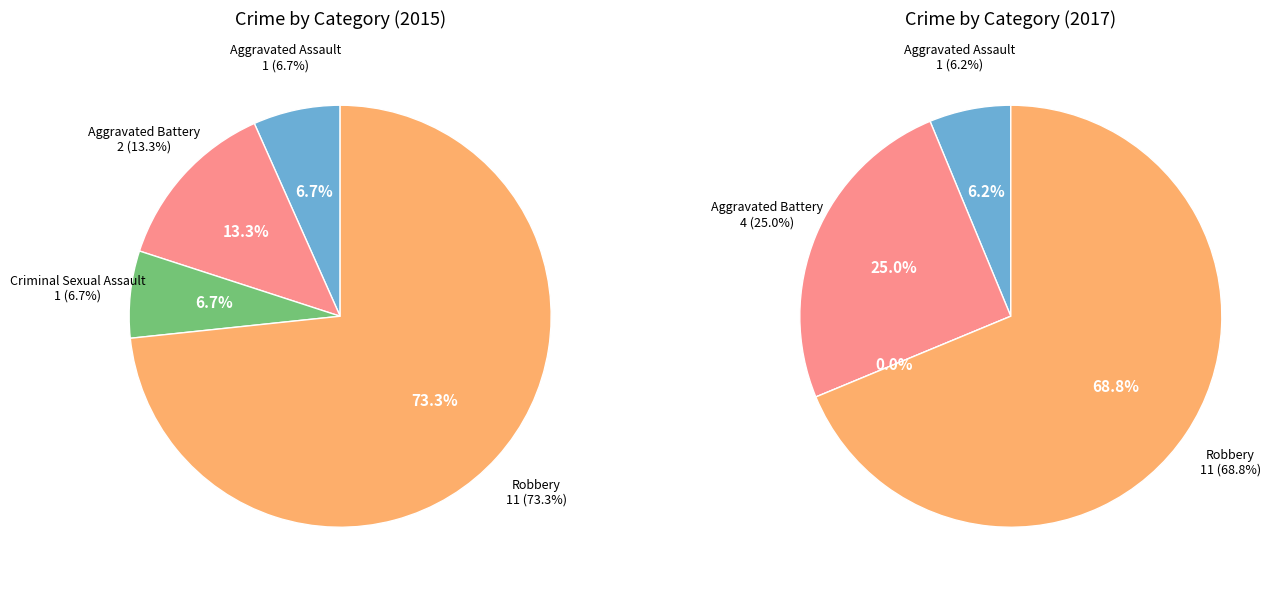

Which slice is the smallest?

Aggravated Assault